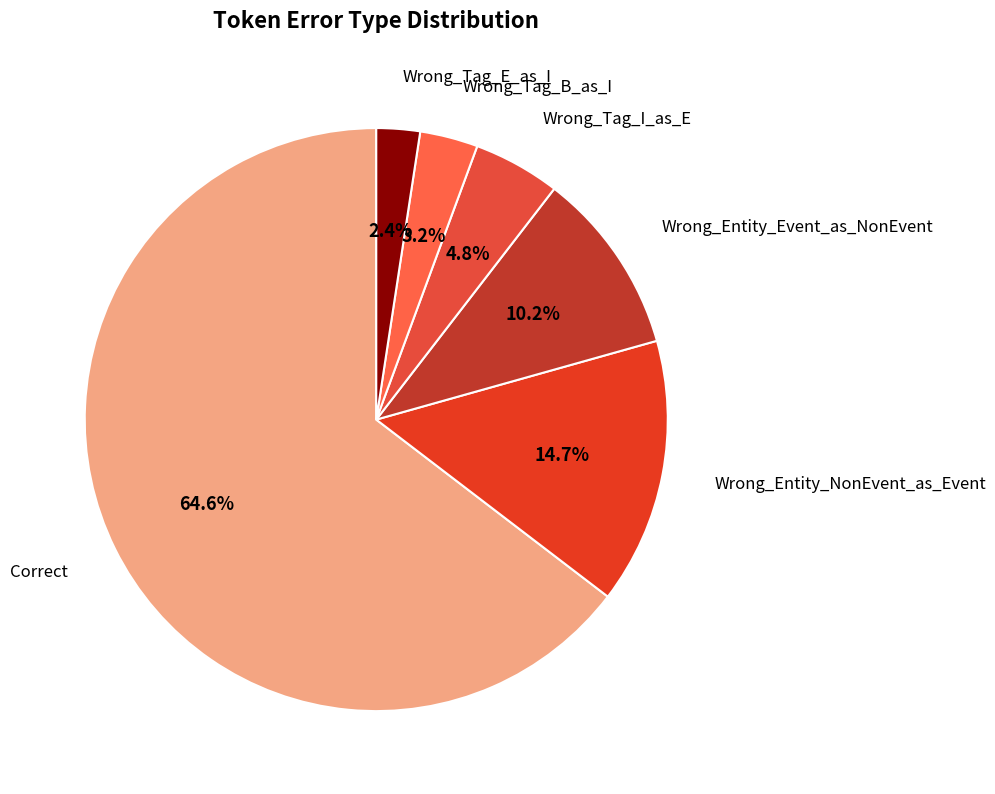

Which category has the smallest portion of the pie?

Wrong_Tag_E_as_I